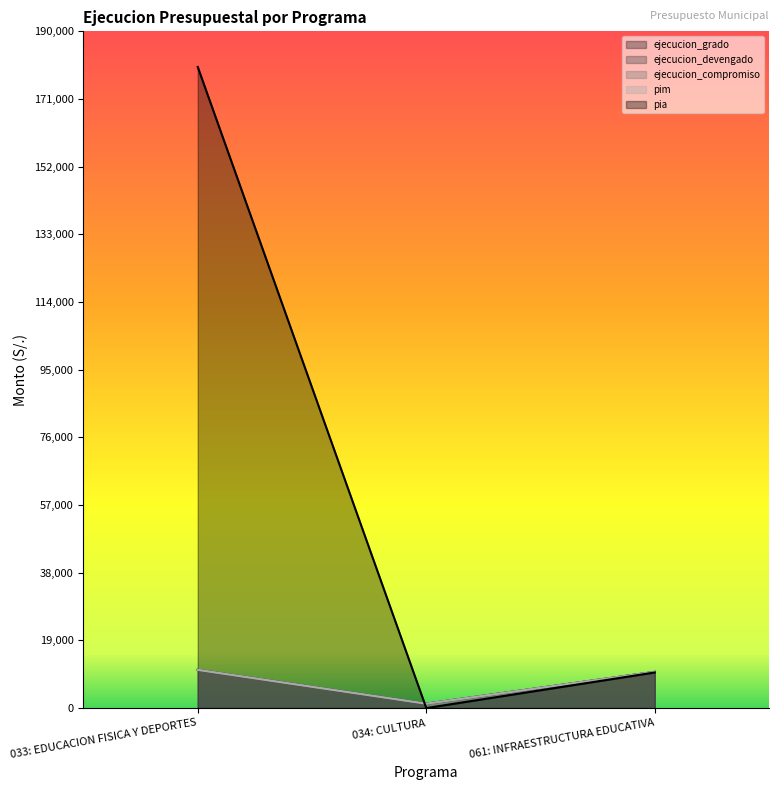

What is the difference between the highest and lowest values at 034: CULTURA?

1230